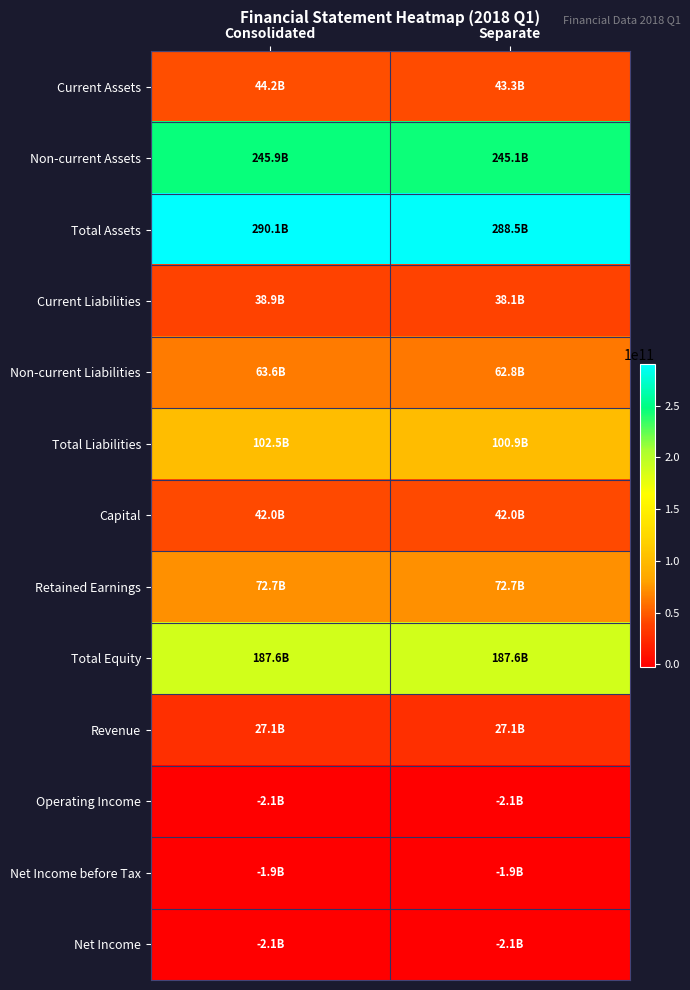

Which series has the largest total across all categories?

Total Assets